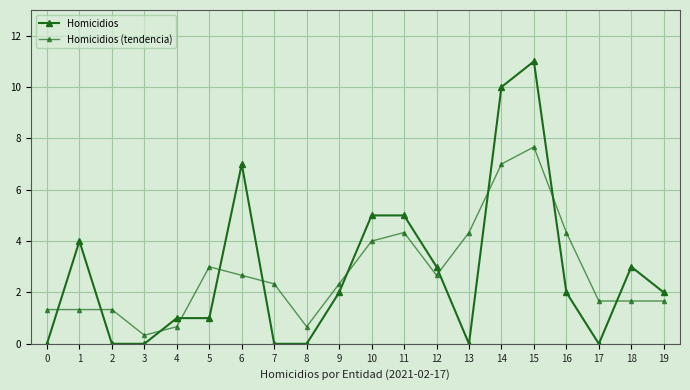

Read the Homicidios (tendencia) value at 3.

0.3